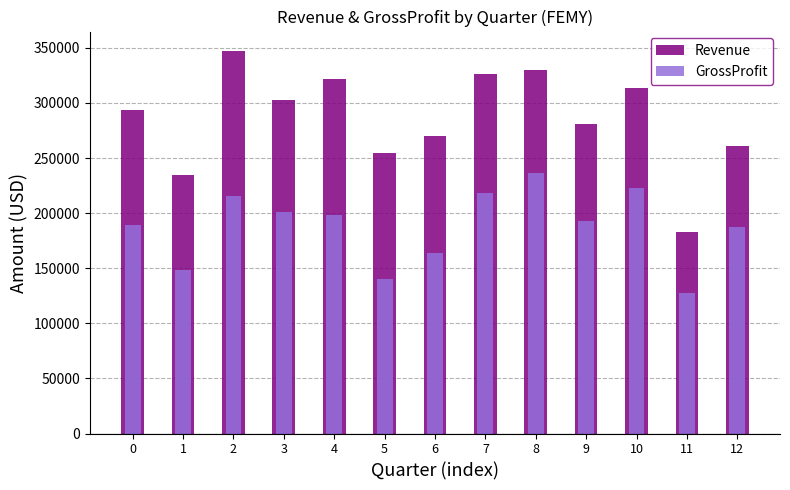

Reading left to right, extract all data points from this chart.

Revenue: 0=293984	1=234244	2=347456	3=303113	4=321405	5=254327	6=269581	7=326006	8=329775	9=280964	10=313208	11=183234	12=260512
GrossProfit: 0=188864	1=148785	2=216005	3=200760	4=198730	5=139887	6=164178	7=218379	8=236733	9=193329	10=222773	11=127959	12=187324